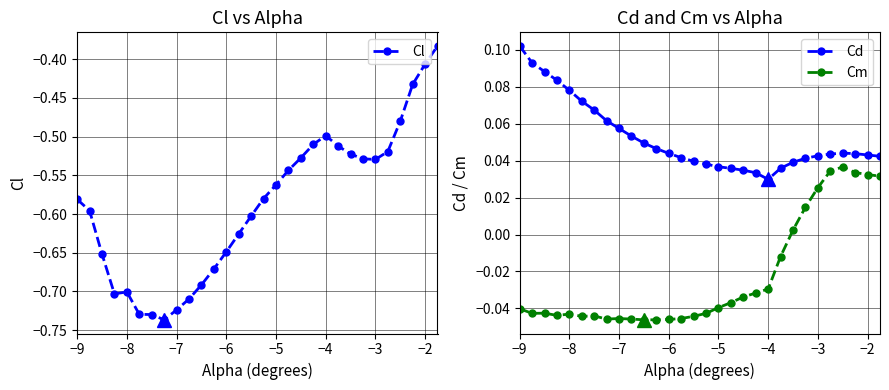

Which series has the largest total across all categories?

Cd